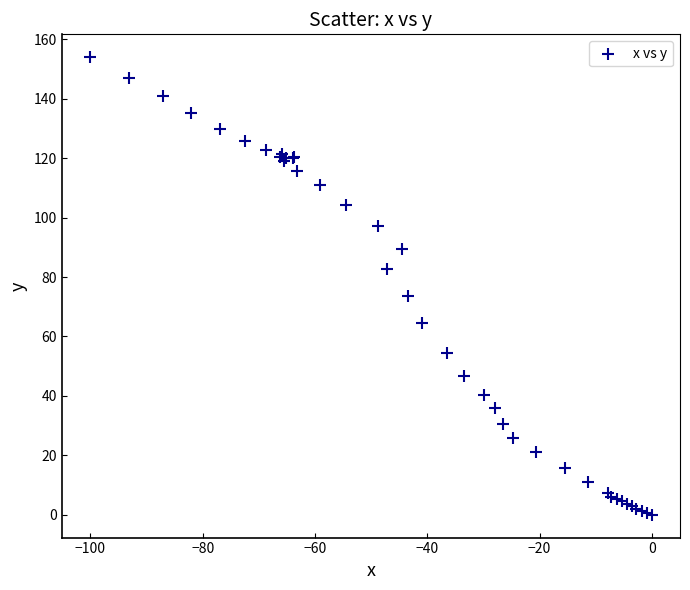

What Y value in the scatter plot is closest to 77?

73.6